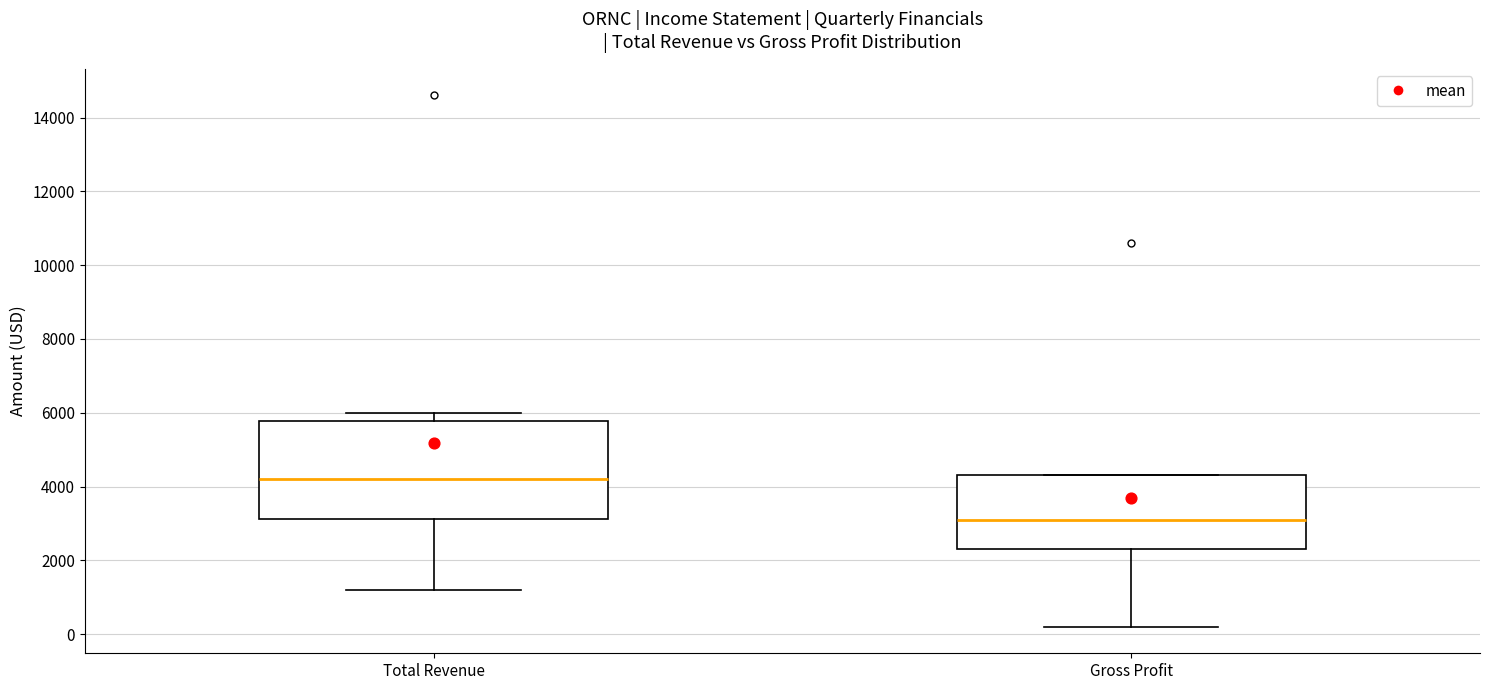

Where is the upper edge of the box for Total Revenue on the y-axis? The values are not printed on the chart, so give them approximately, as read against the axis.

5800